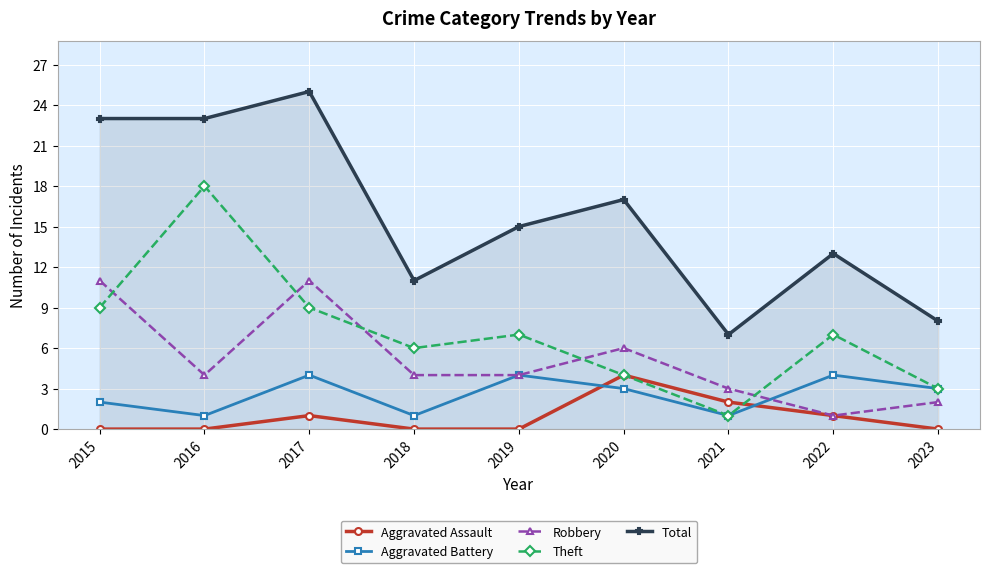

Is it true that Theft equals 6 at 2018?

True